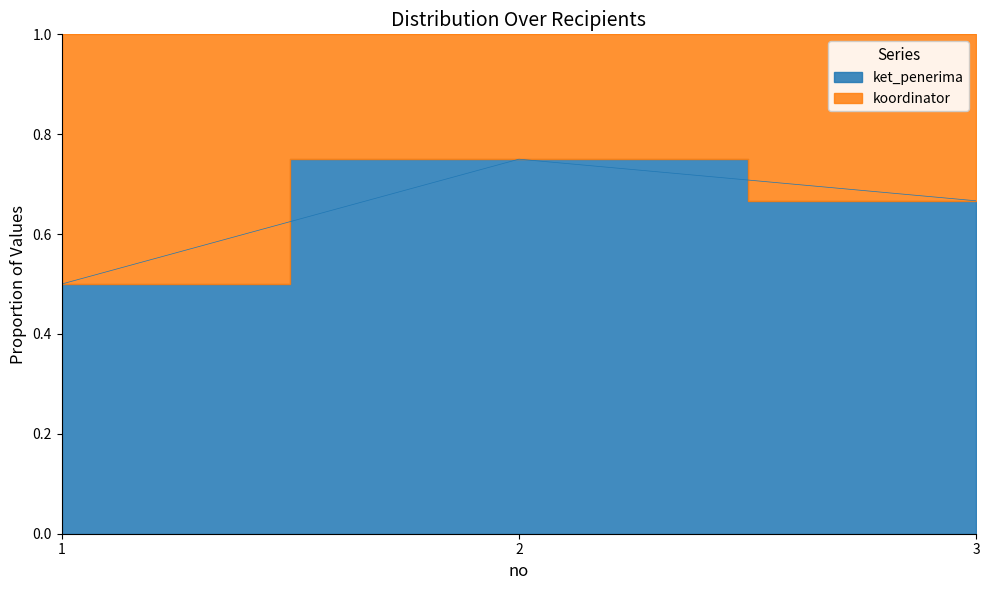

Reading left to right, transcribe all the data shown in this chart.

0.5	0.8	0.7